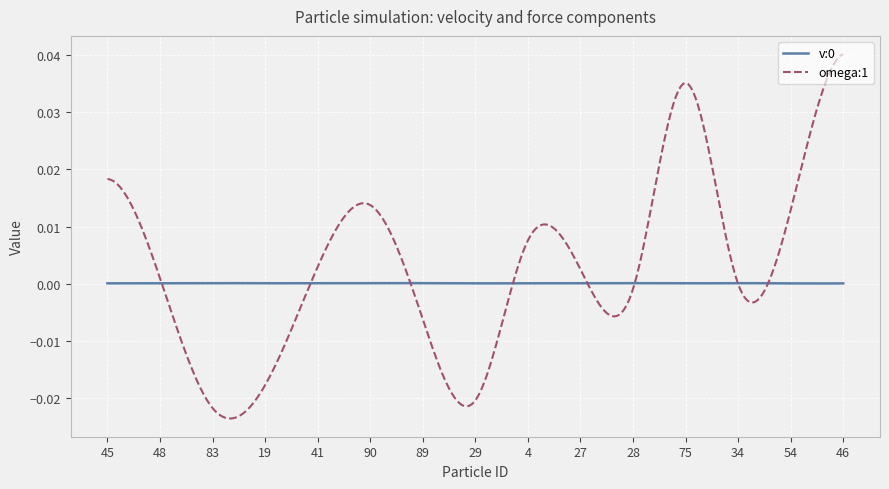

Which series has the largest range (max minus min)?

omega:1